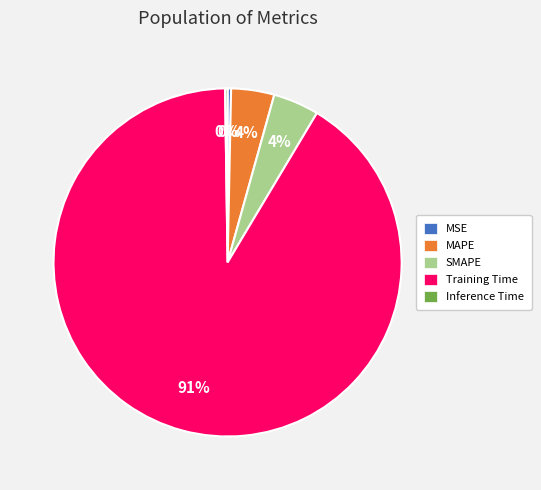

To the nearest percent, what is the average slice percentage?

20%